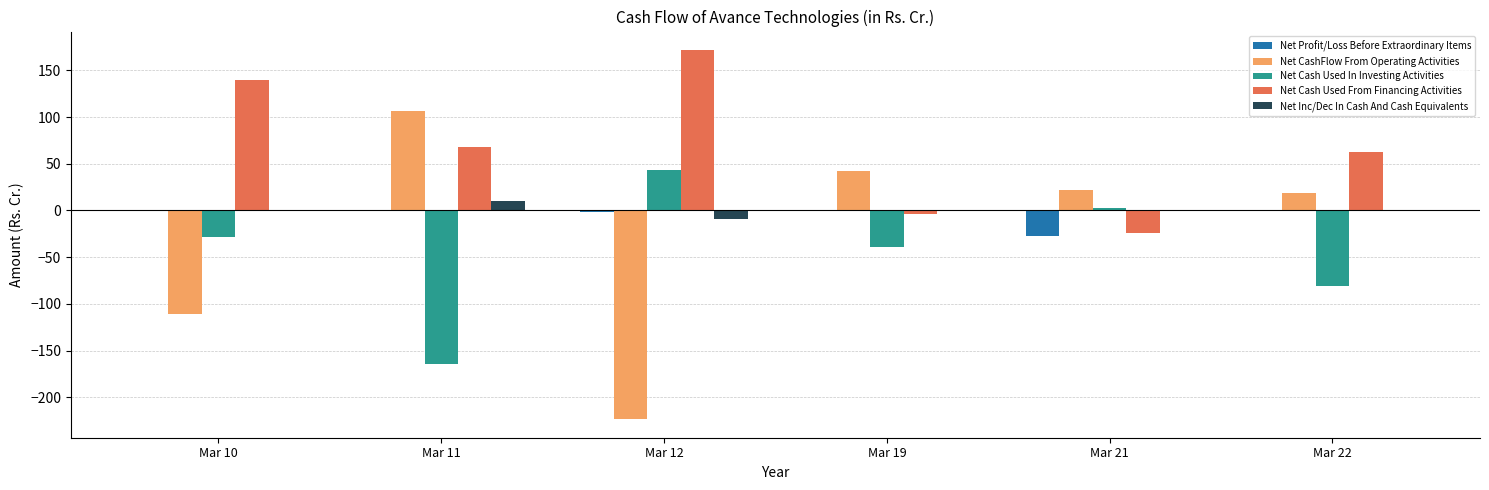

Are the bars horizontal?

No